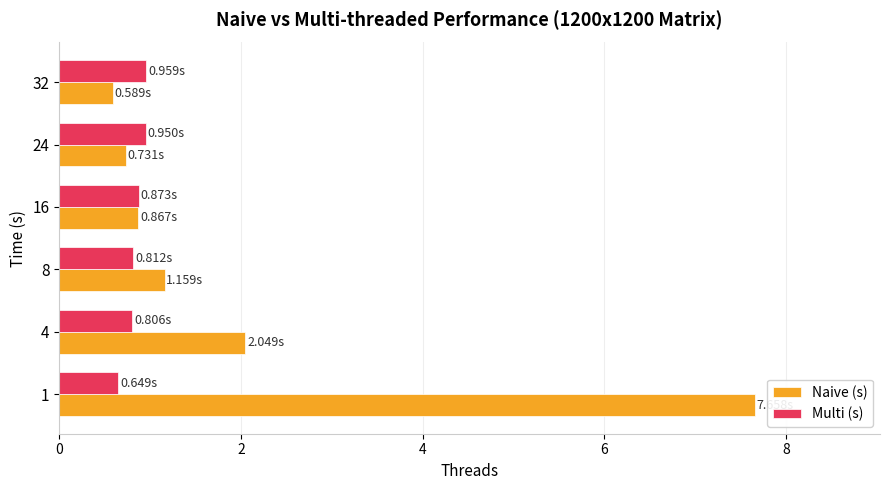

What is the difference between the maximum and minimum values in the Naive (s) series?

7.1